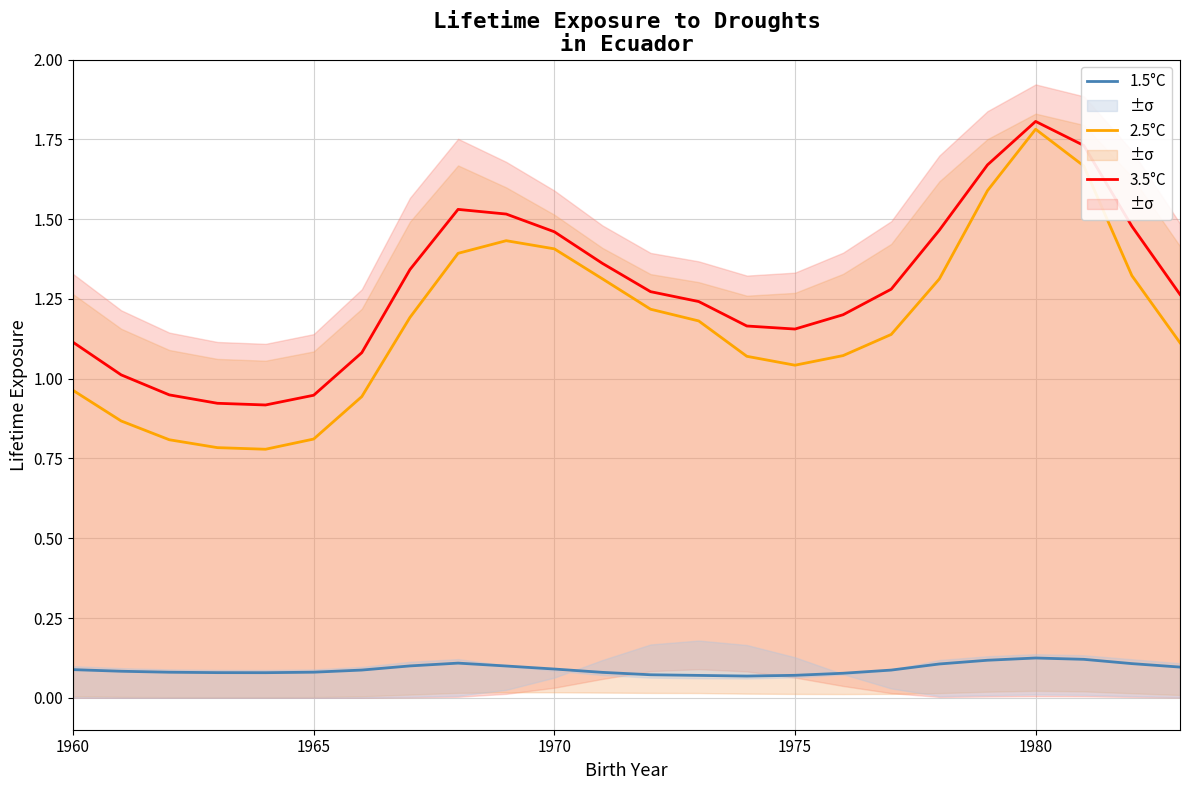

List the series in order of their peak value, highest first.

3.5°C, 2.5°C, 1.5°C